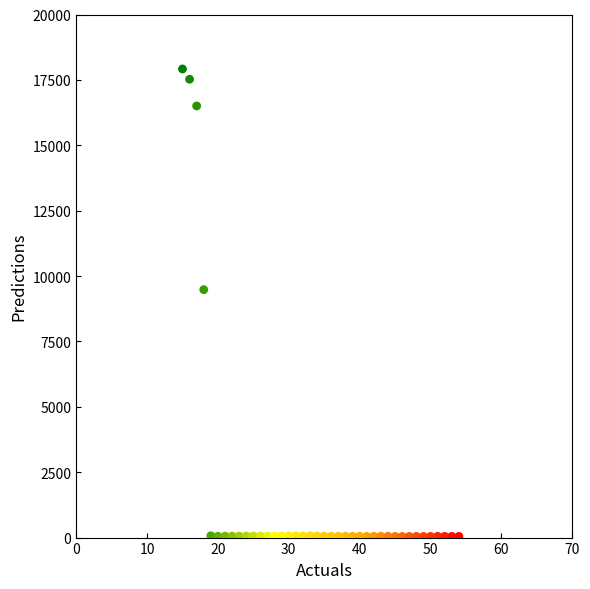

What Y value in the scatter plot is closest to 8979?

9479.2